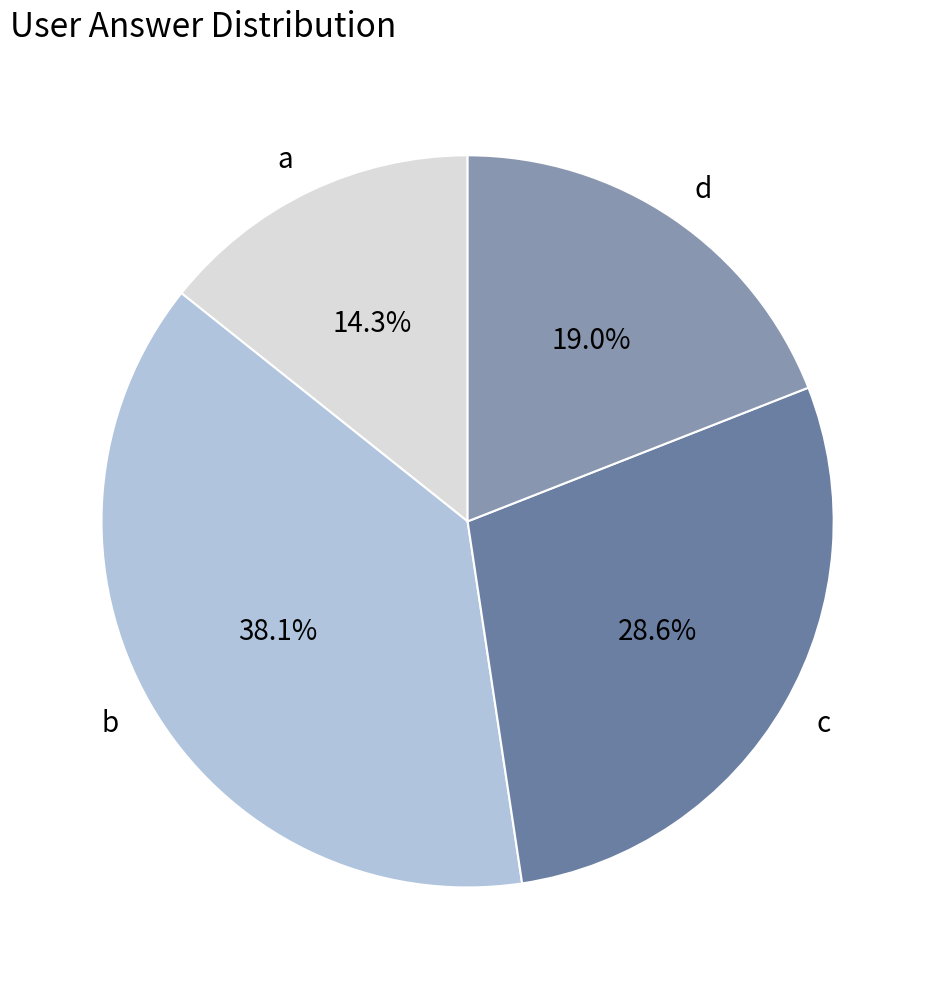

Which slice is the largest?

b